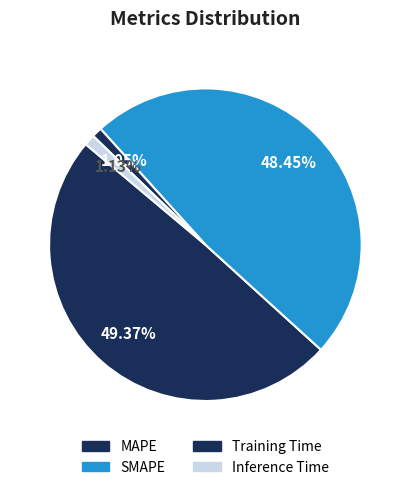

Count the number of slices in the pie.

4